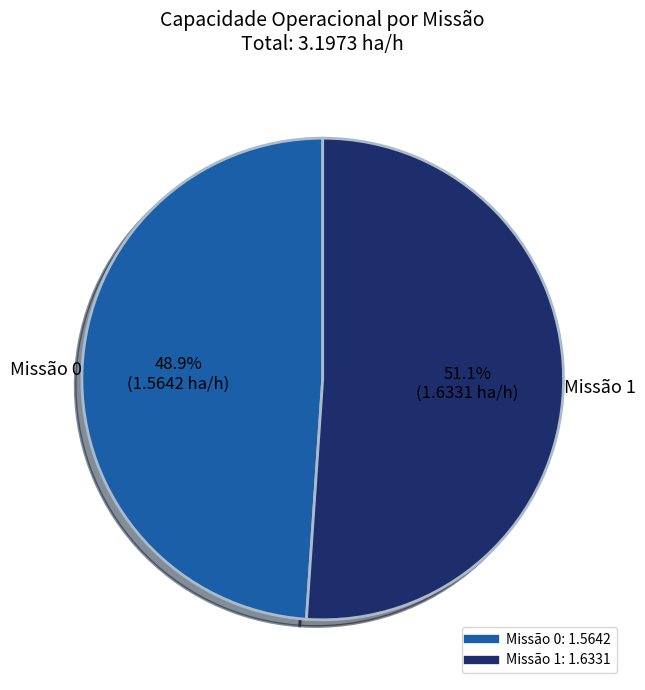

How many segments does this pie chart have?

2